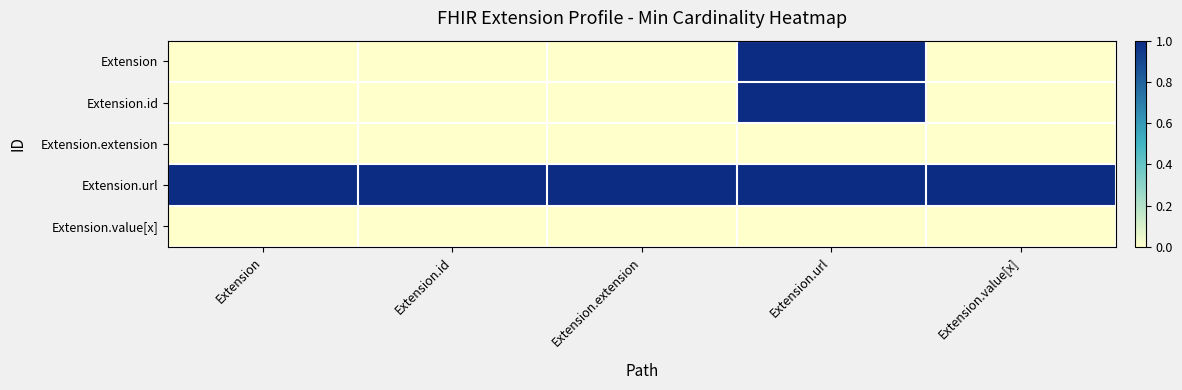

Which series has the widest spread of values?

Extension